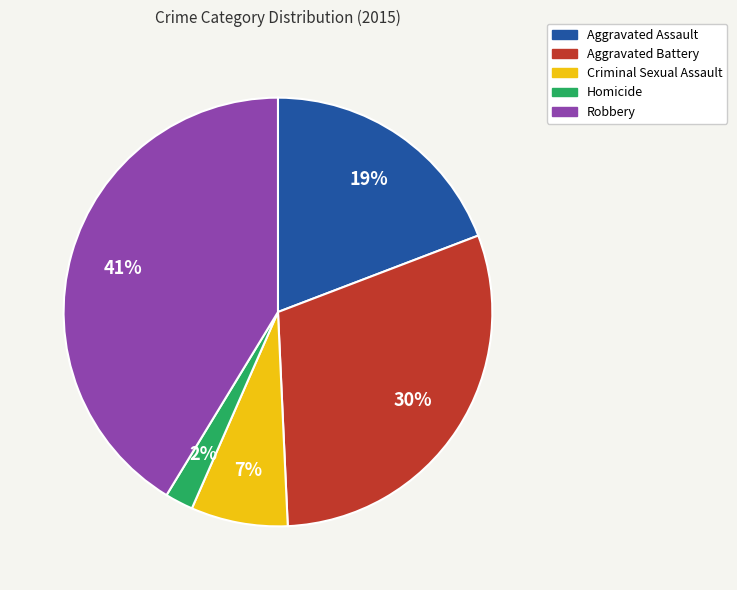

Is the sum of Homicide and Robbery greater than half?

No